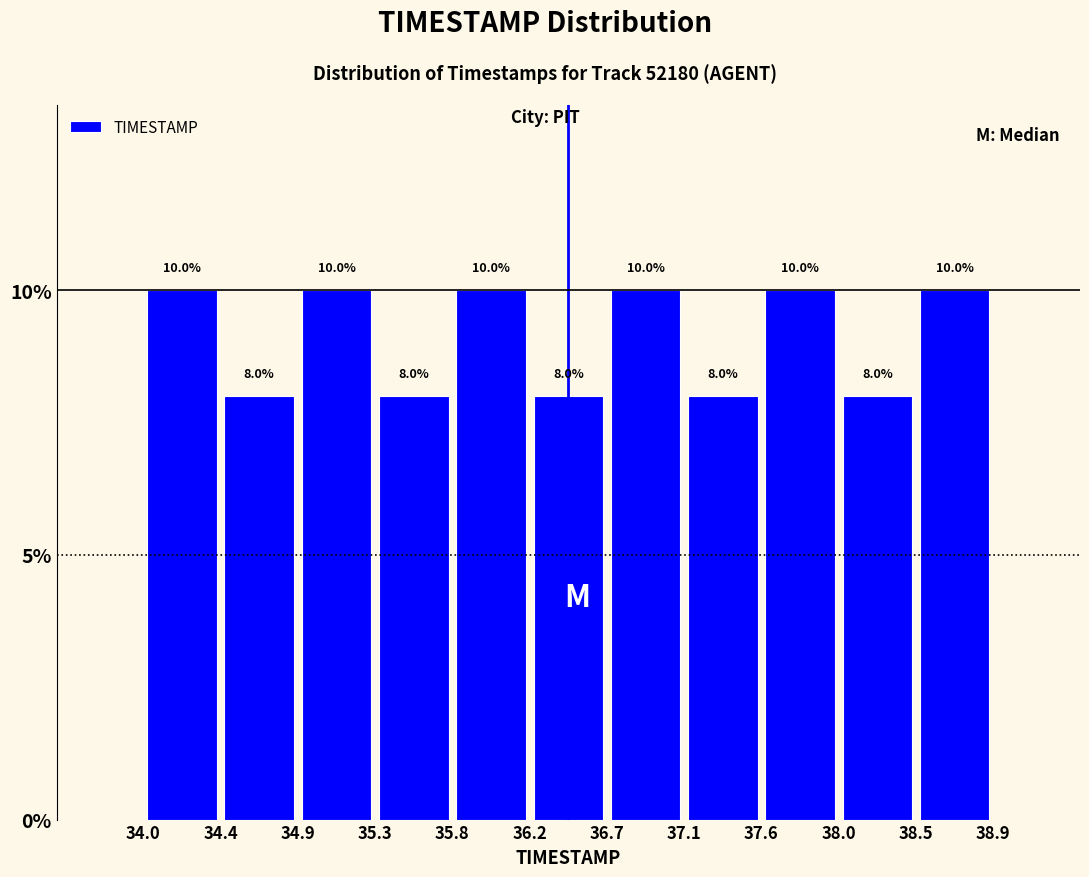

Reading left to right, list every bar in this chart as the range it spans on the x-axis followed by its height.

34.0 to 34.4: 10.0
34.4 to 34.9: 8.0
34.9 to 35.3: 10.0
35.3 to 35.8: 8.0
35.8 to 36.2: 10.0
36.2 to 36.7: 8.0
36.7 to 37.1: 10.0
37.1 to 37.6: 8.0
37.6 to 38.0: 10.0
38.0 to 38.5: 8.0
38.5 to 38.9: 10.0